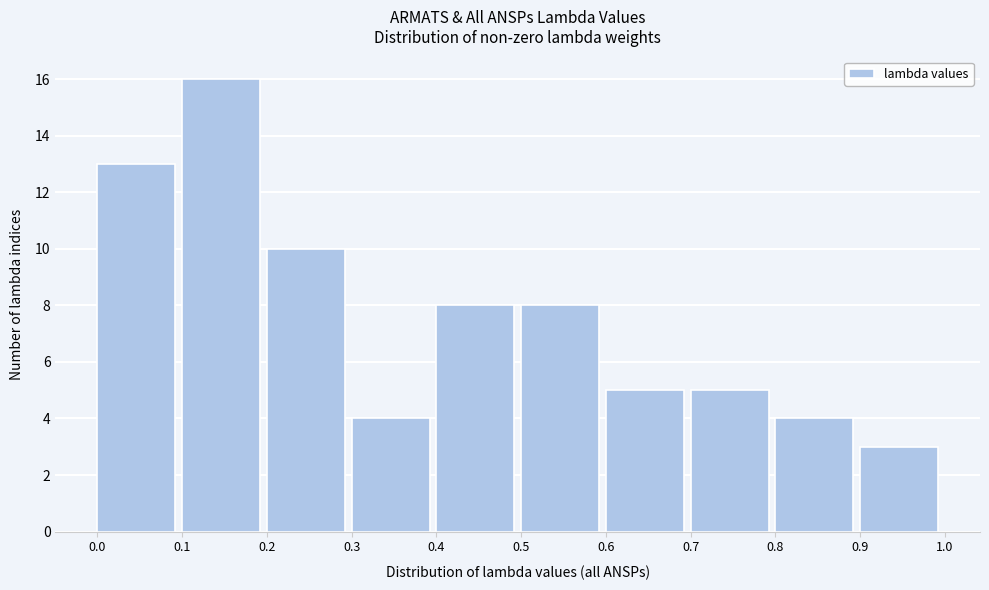

Reading left to right, list every bar in this chart as the range it spans on the x-axis followed by its height. The values are not printed on the chart, so give them approximately, as read against the axis.

0.0 to 0.1: 13
0.1 to 0.2: 16
0.2 to 0.3: 10
0.3 to 0.4: 4
0.4 to 0.5: 8
0.5 to 0.6: 8
0.6 to 0.7: 5
0.7 to 0.8: 5
0.8 to 0.9: 4
0.9 to 1.0: 3